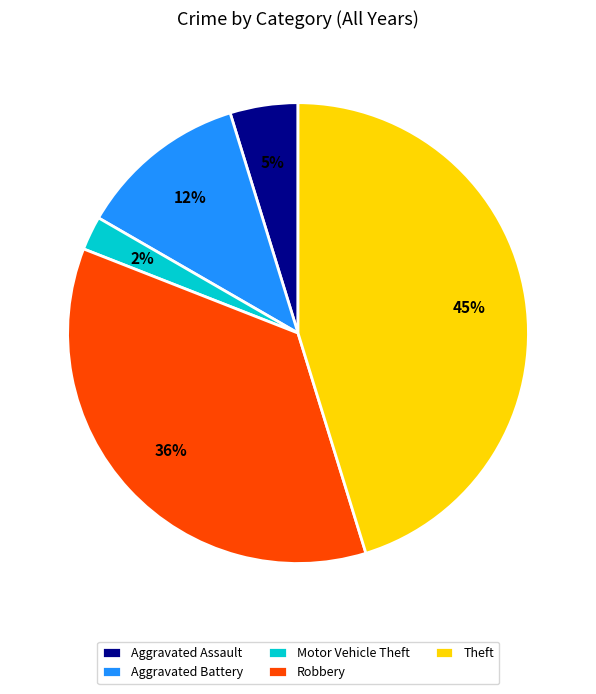

To the nearest percent, what portion does Aggravated Assault represent?

5%